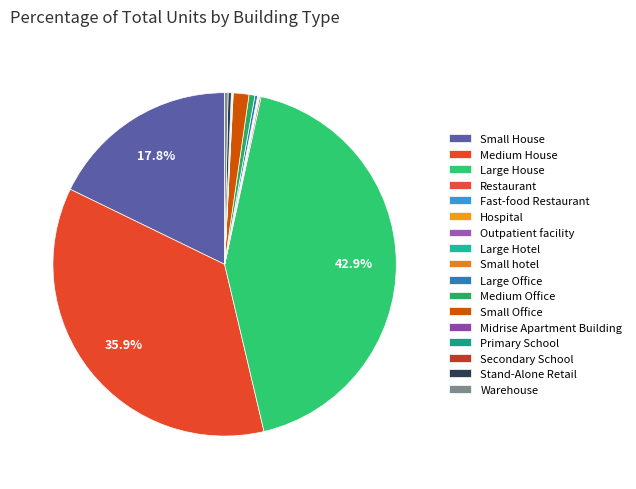

What is the smallest slice in the pie chart?

Hospital